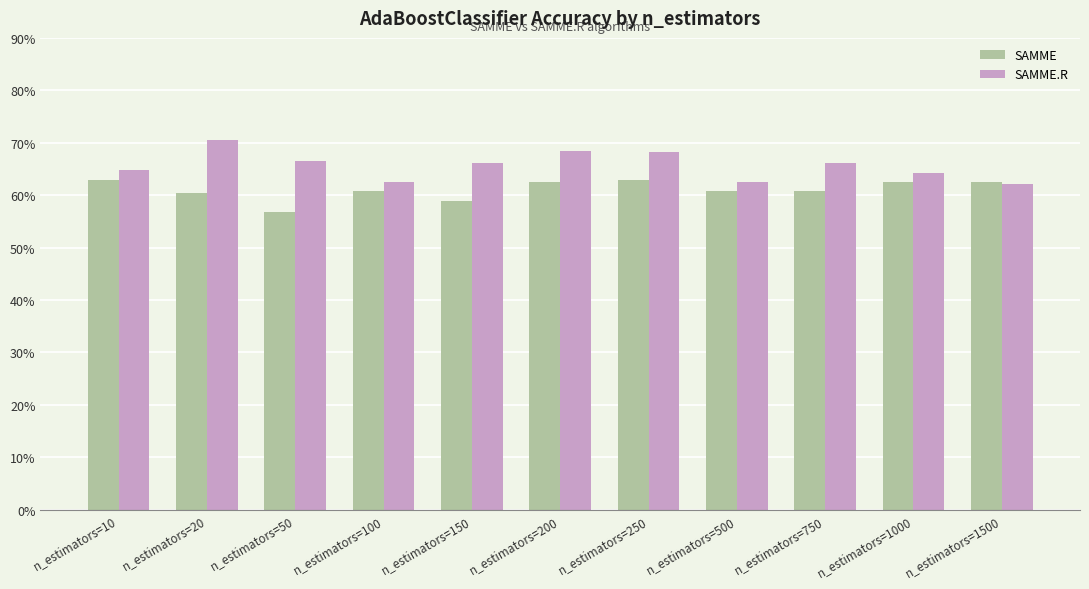

Does the chart contain any negative values?

No